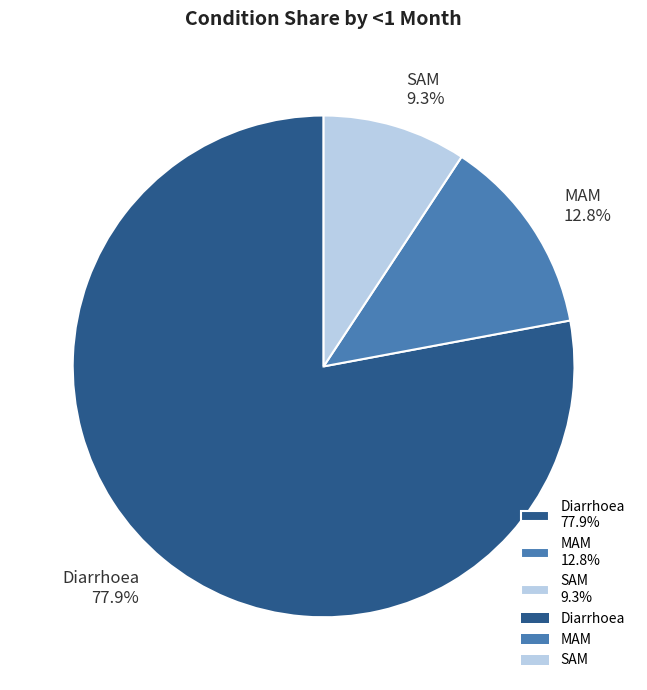

How many segments does this pie chart have?

3